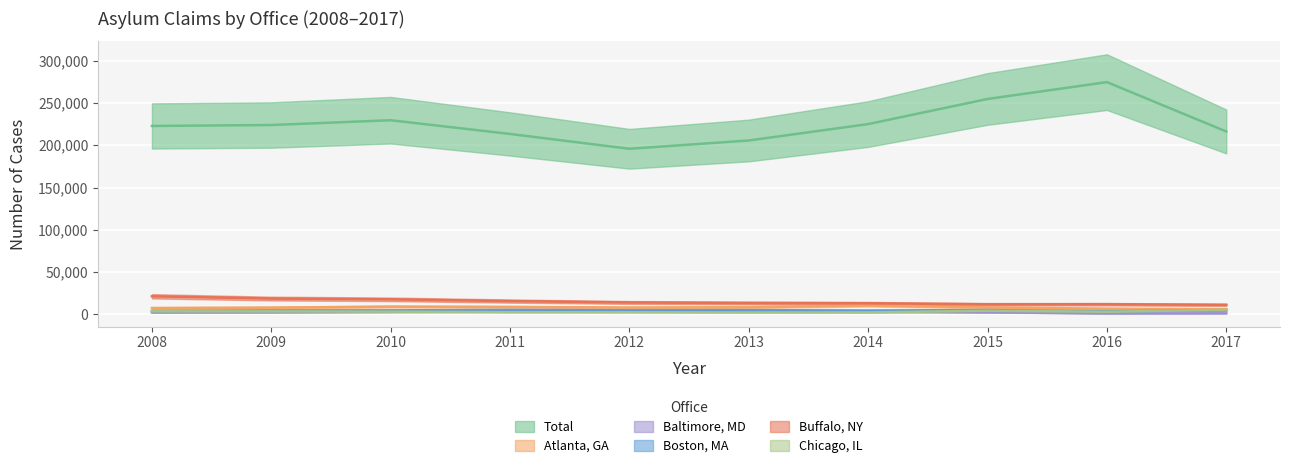

What is the difference between the highest and lowest values at 2010?

226796